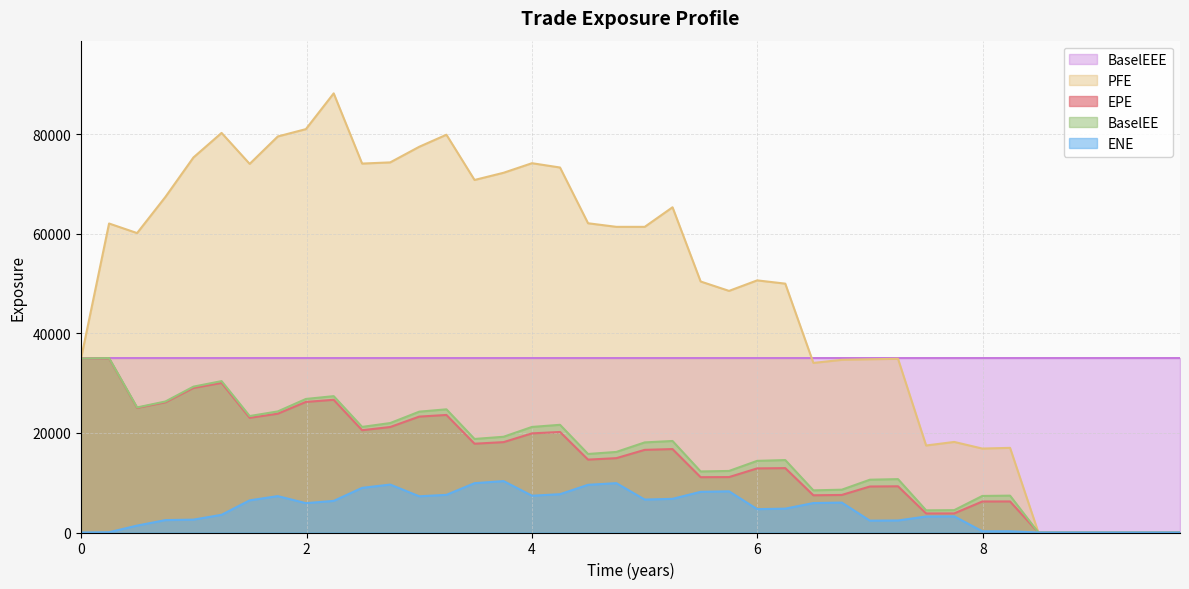

What are all the series names shown in the legend?

BaselEEE, PFE, EPE, BaselEE, ENE